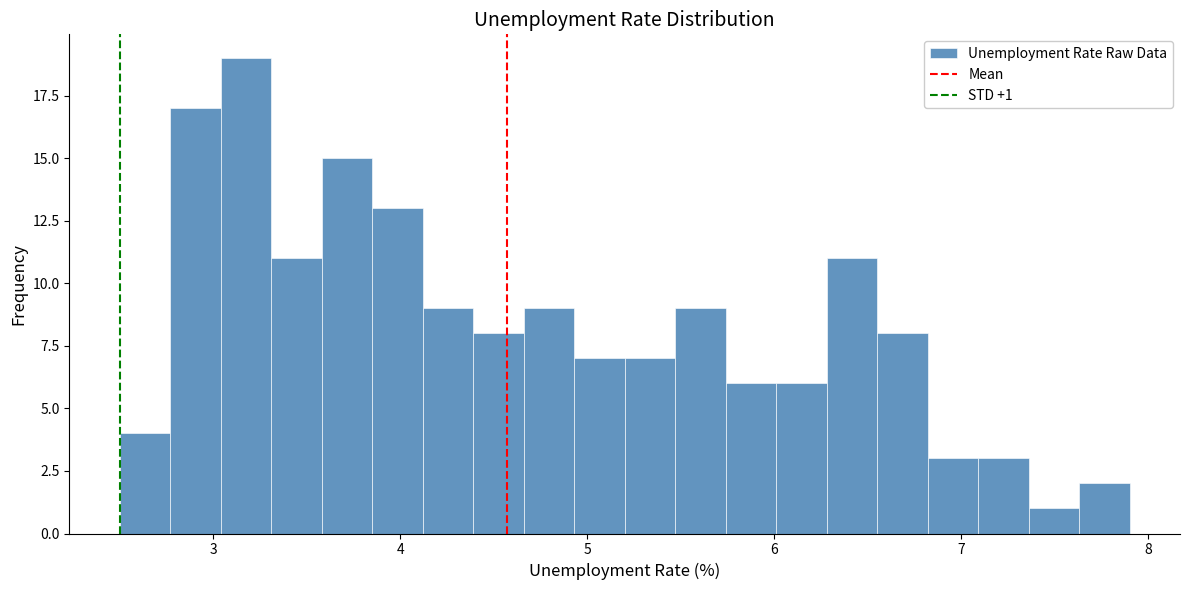

Read against the x-axis, roughly where is the centre of the tallest bar?

3.2